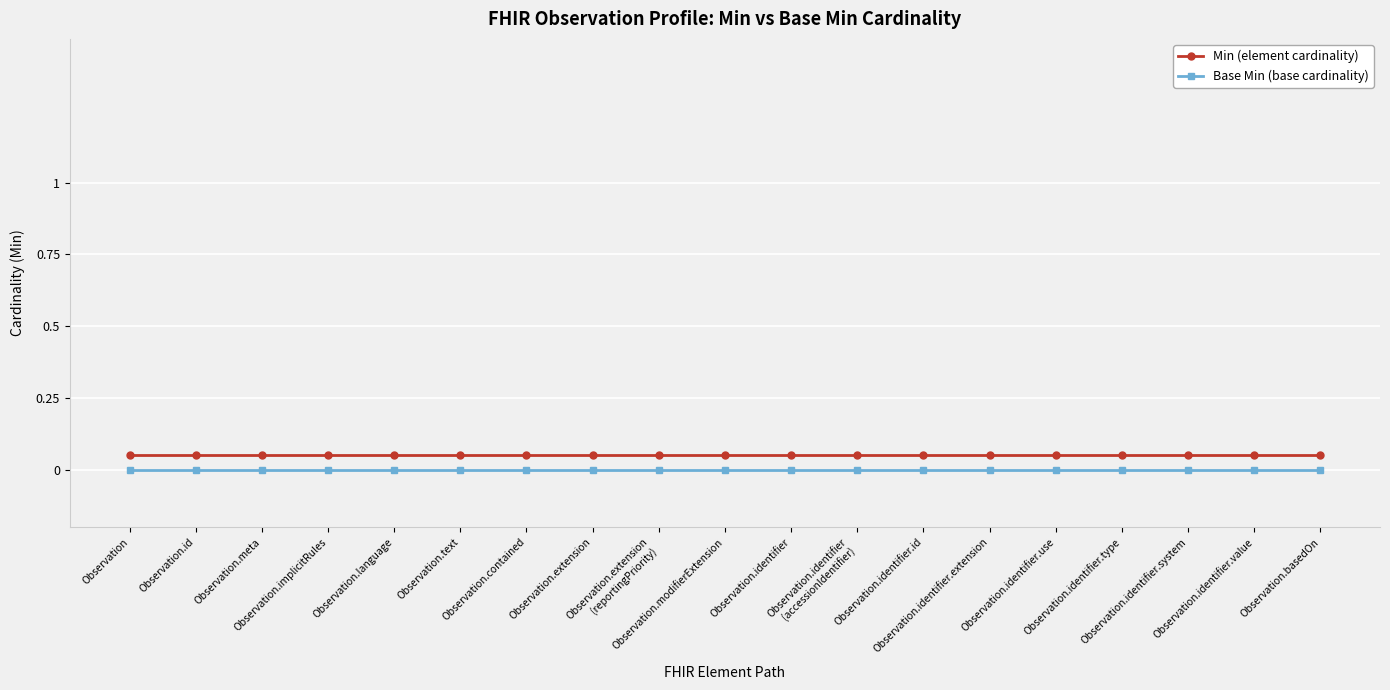

At which label does Base Min (base cardinality) reach its peak?

Observation